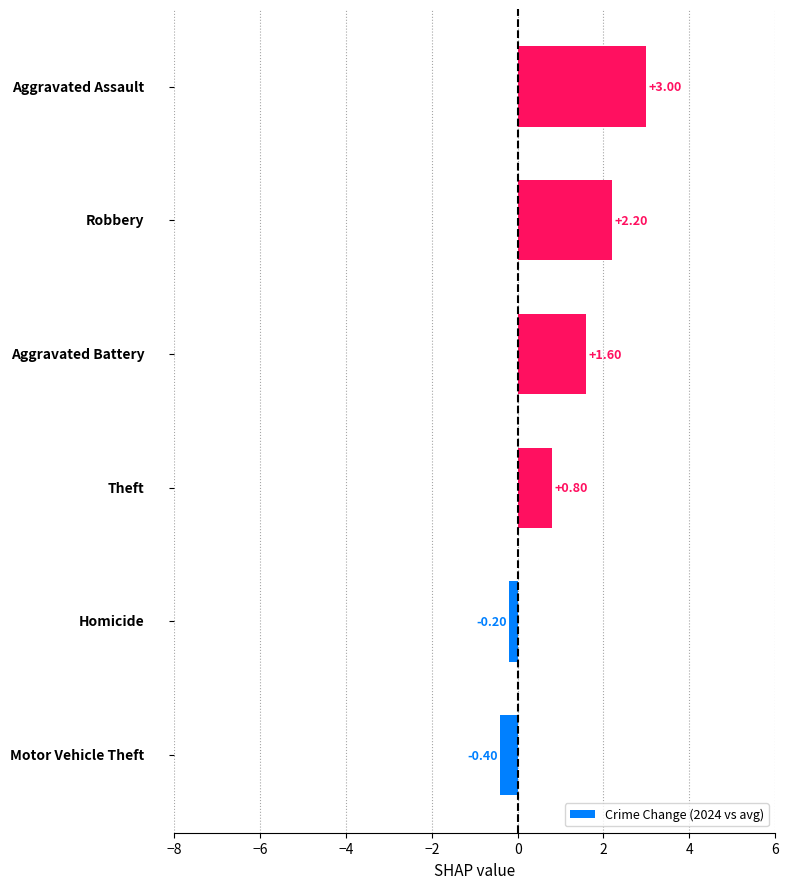

Count the number of values greater than 1.

3